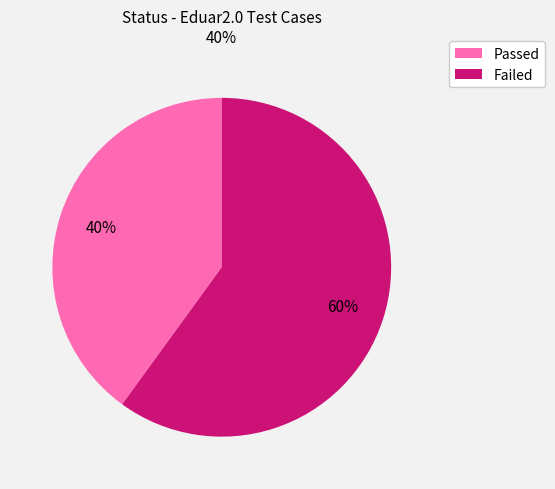

To the nearest percent, what is the average slice percentage?

50%